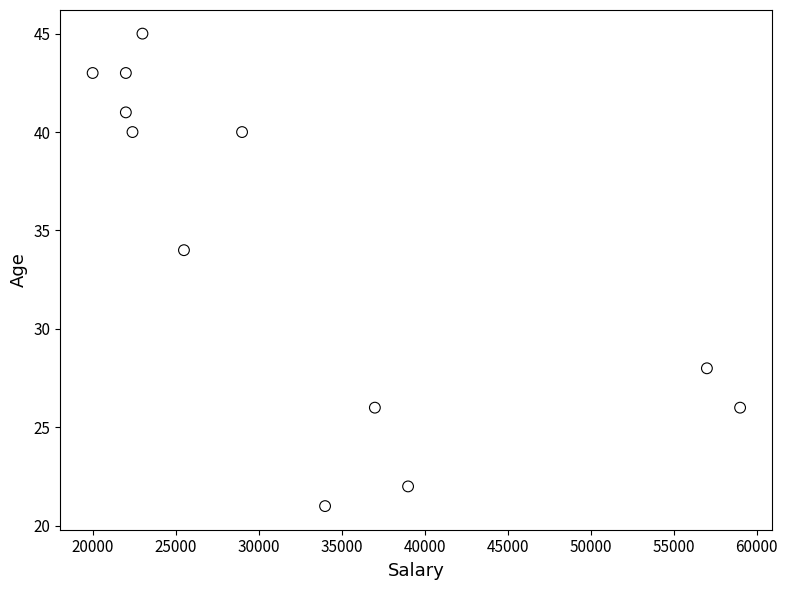

What is the average X value?

32492